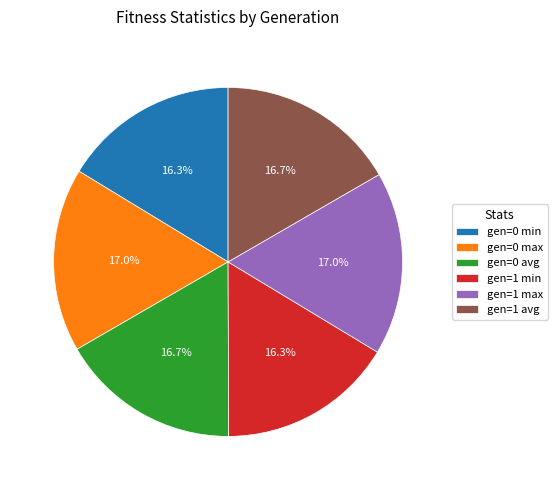

What percentage is the gen=0 max slice, to the nearest percent?

17%